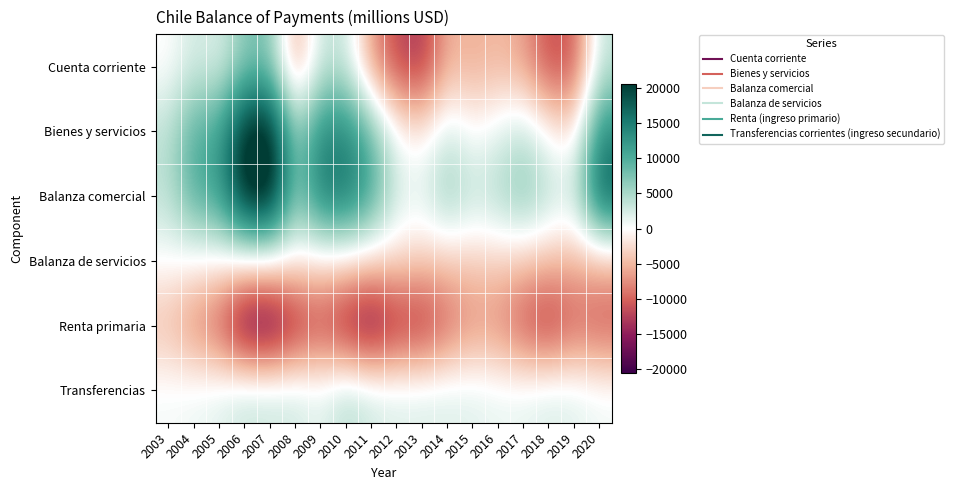

What is the minimum value shown in the chart?

-19359